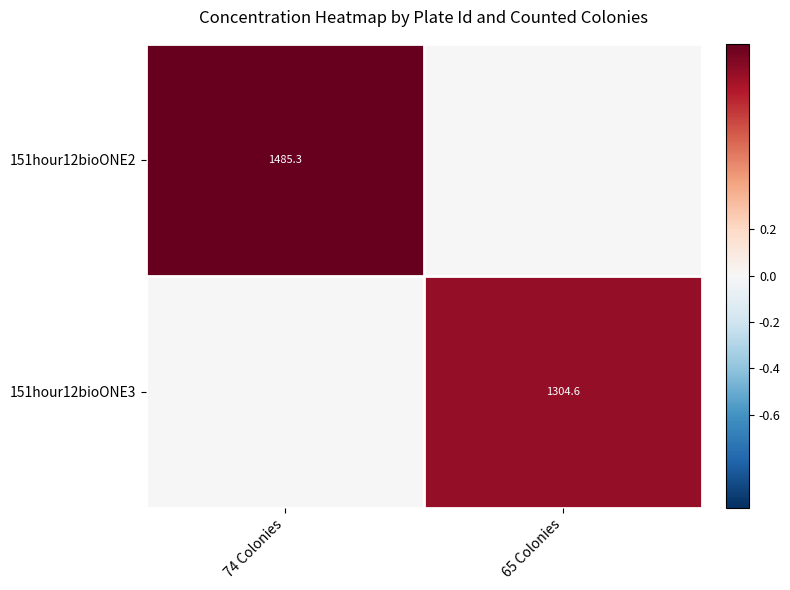

Is it true that 151hour12bioONE2 equals 1485.3 at 74 Colonies?

True